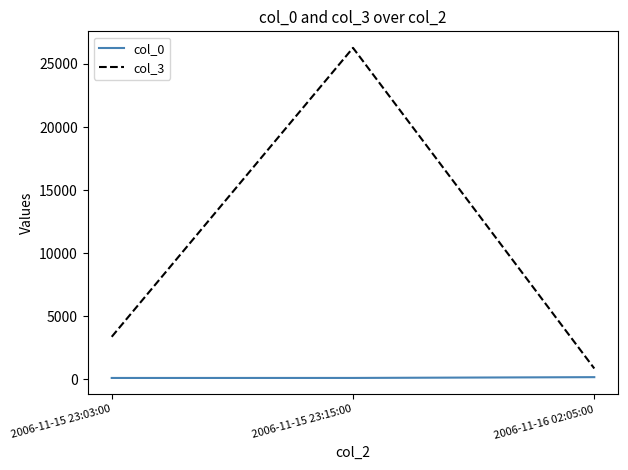

Which series has the widest spread of values?

col_3